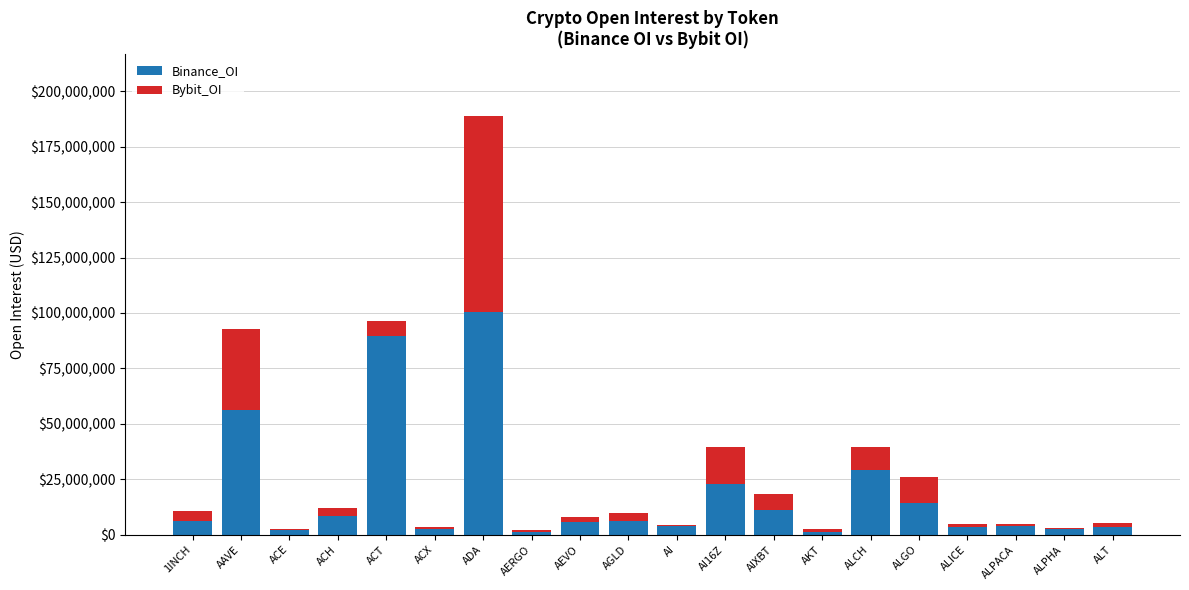

At which category is the sum across all series the highest?

ADA